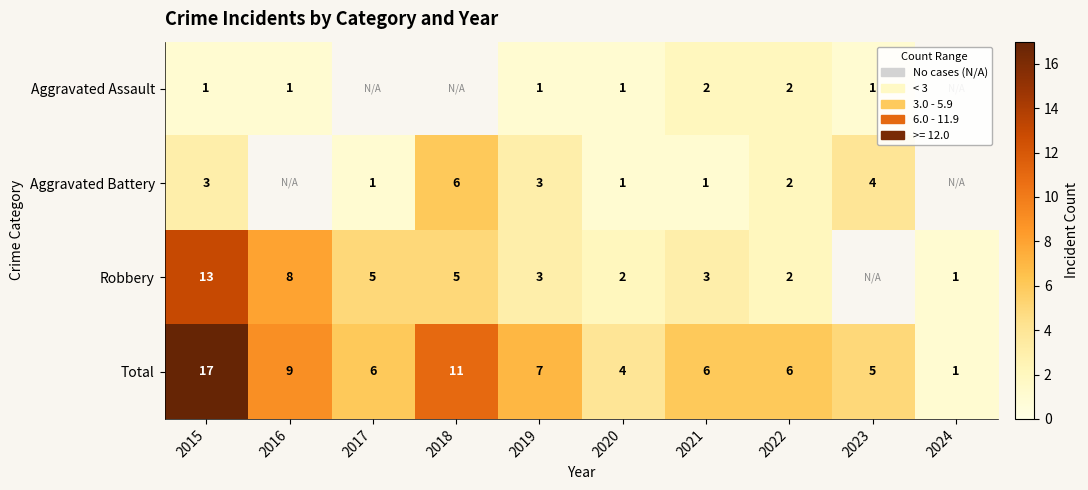

Is it true that Total equals 5.5 at 2015?

False